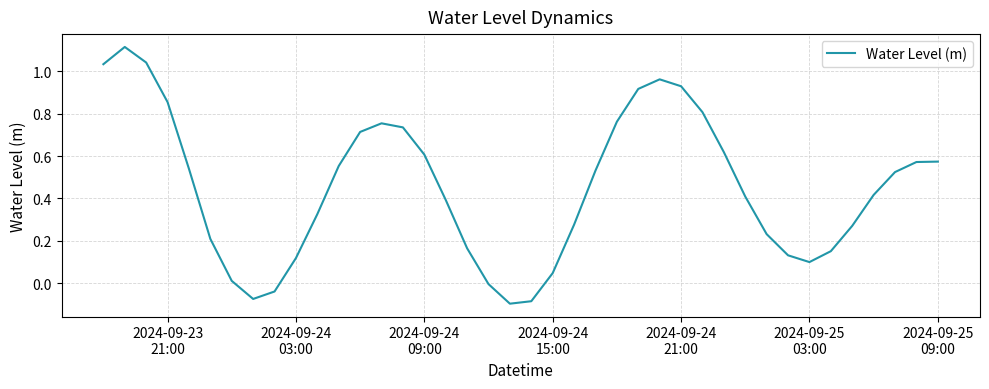

What is the difference between the maximum and minimum values?

1.2